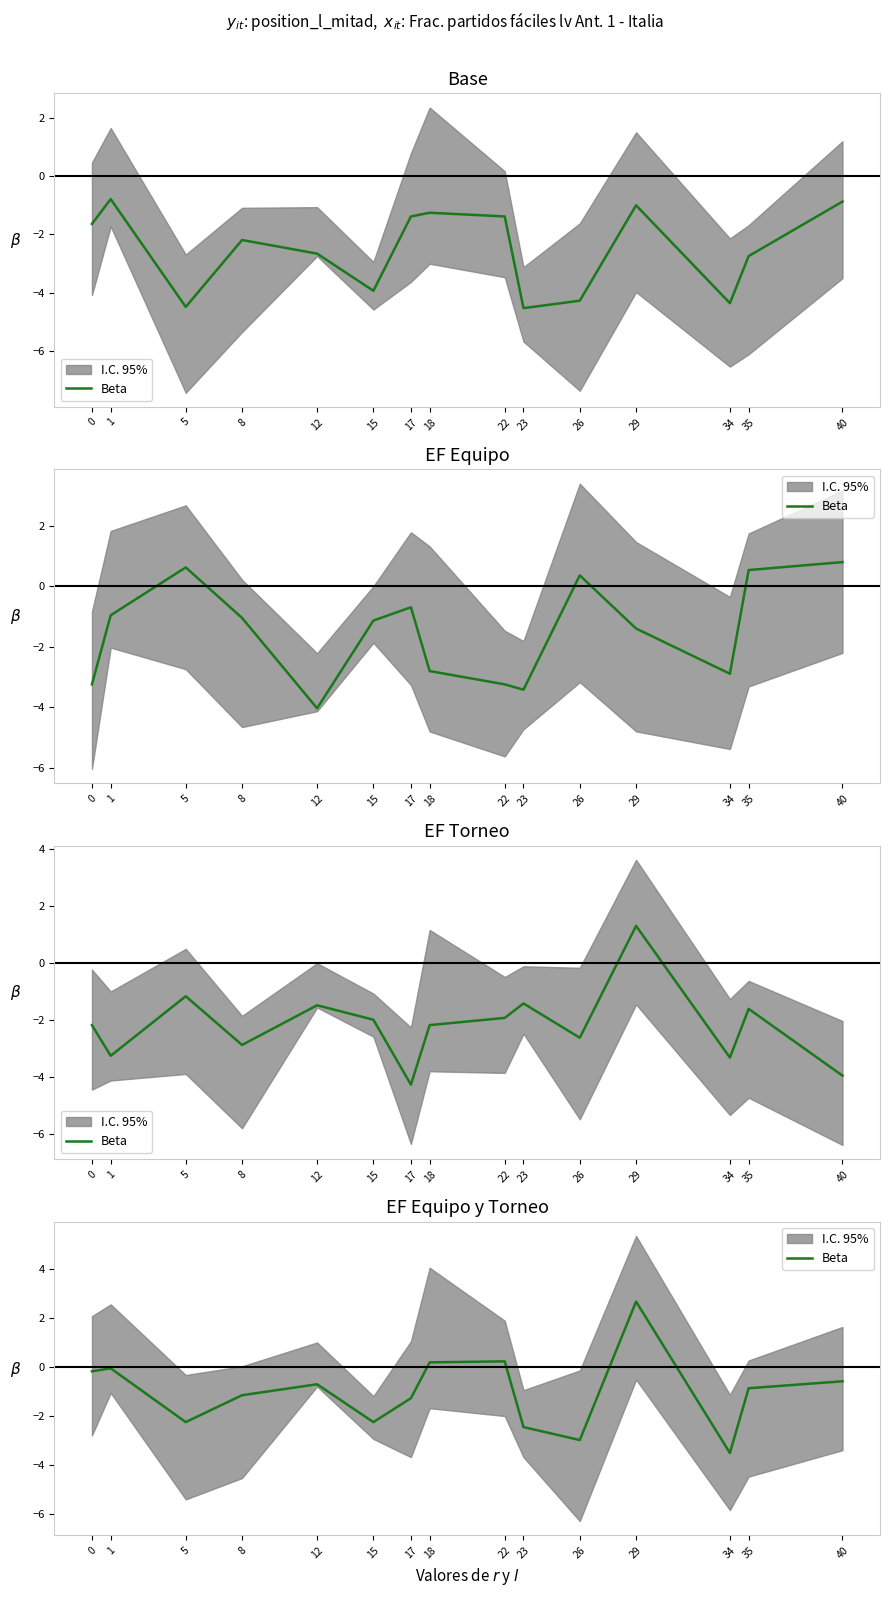

What is the value of the 4th point from the left?

-1.1